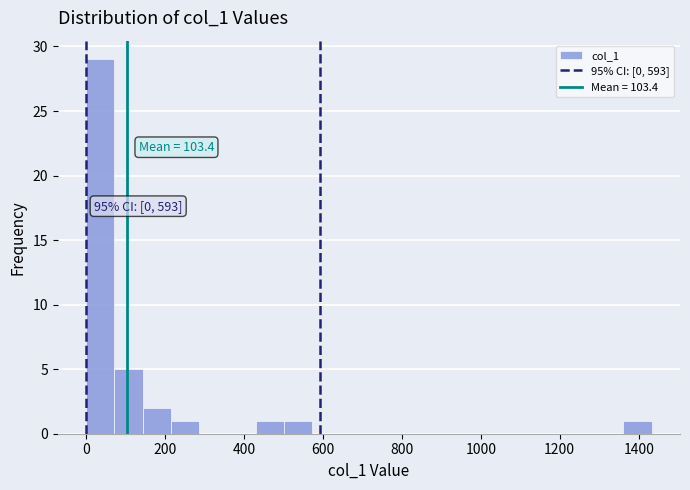

Around what value on the x-axis is the tallest bar? Give the approximate position of its centre, as read against the axis.

40